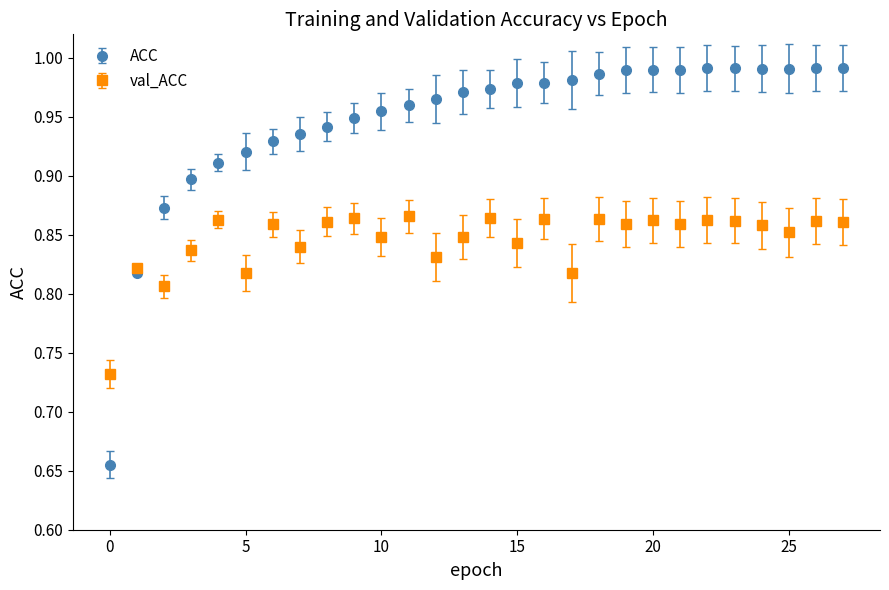

Which series has the largest total across all categories?

ACC